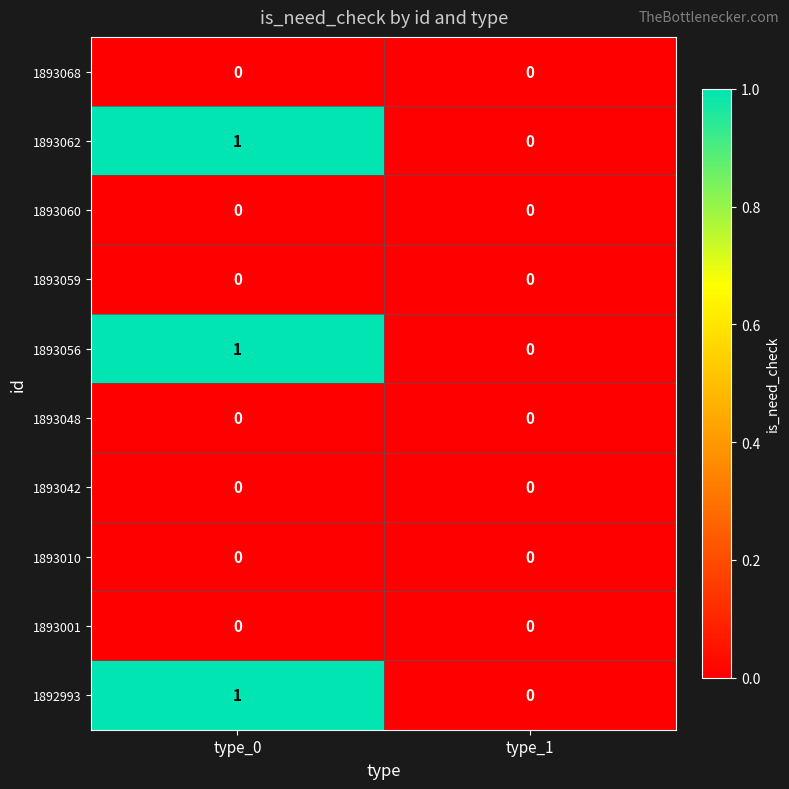

Reading left to right, list all the values displayed in this chart.

1893068: 0	0
1893062: 1	0
1893060: 0	0
1893059: 0	0
1893056: 1	0
1893048: 0	0
1893042: 0	0
1893010: 0	0
1893001: 0	0
1892993: 1	0